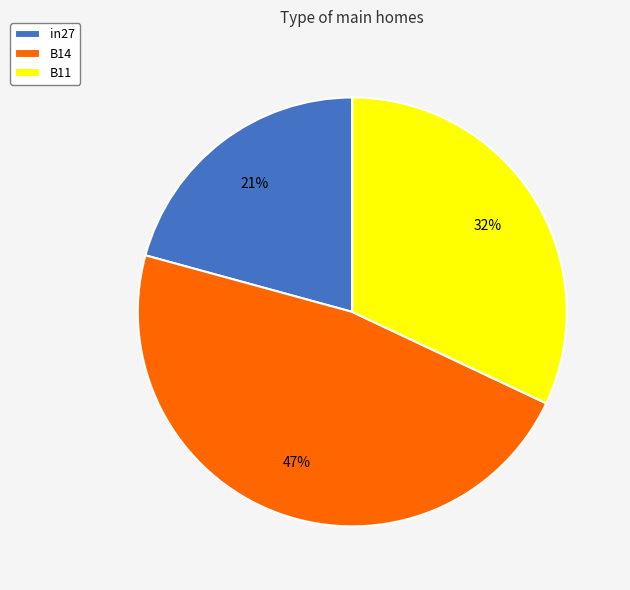

Do in27 and B14 together represent more than half of the pie?

Yes